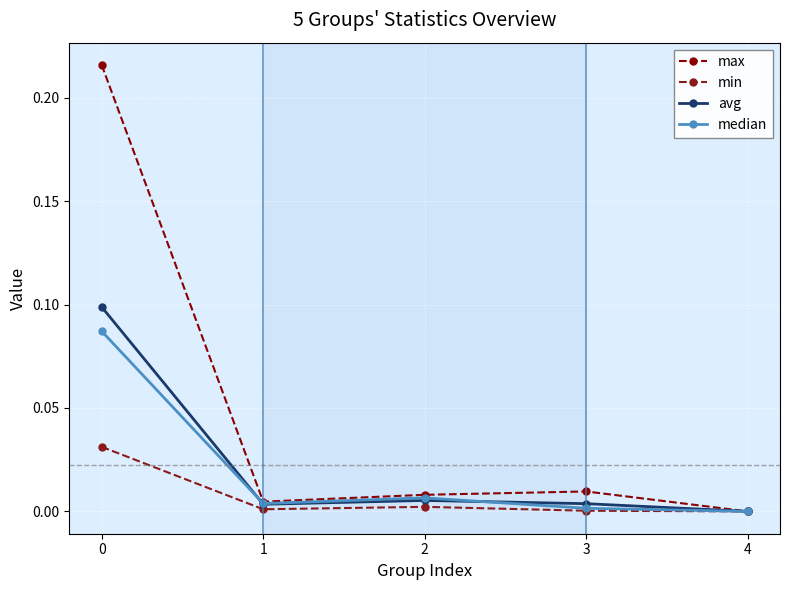

The median series shows 0.0 at 0. True or false?

False